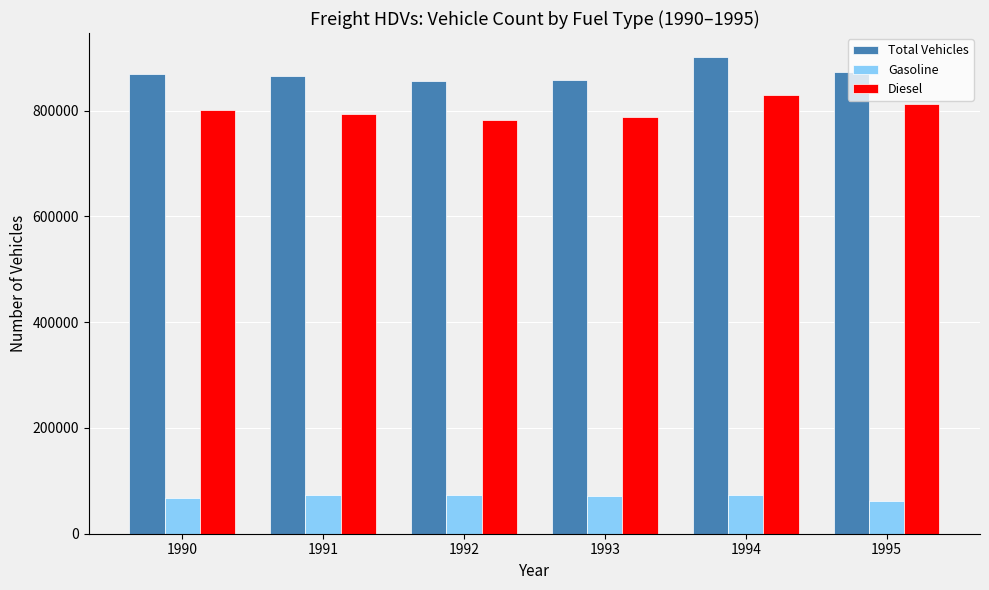

How many groups of bars are there?

6